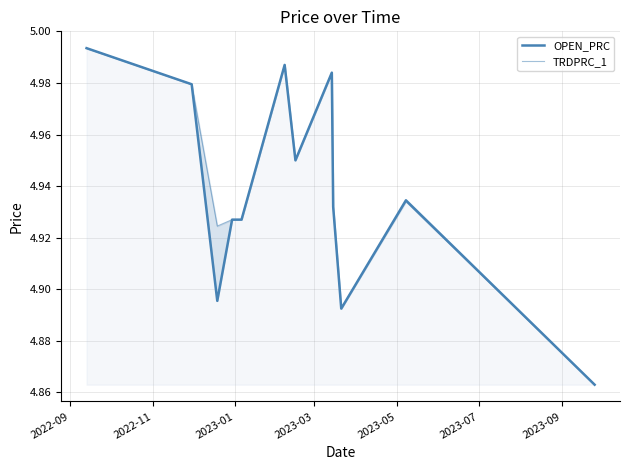

Is it true that OPEN_PRC equals 1.2 at 8?

False